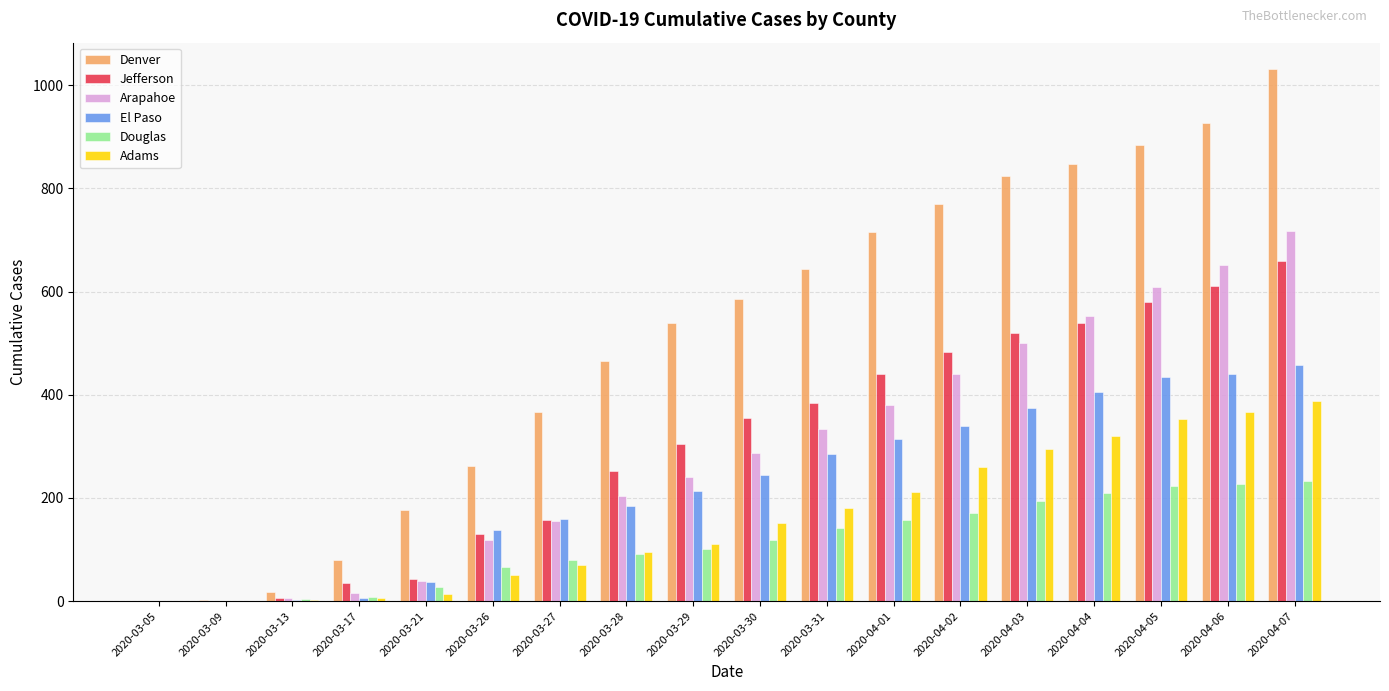

Is the value of Adams at 2020-03-28 greater than the value of Jefferson at 2020-04-07?

No